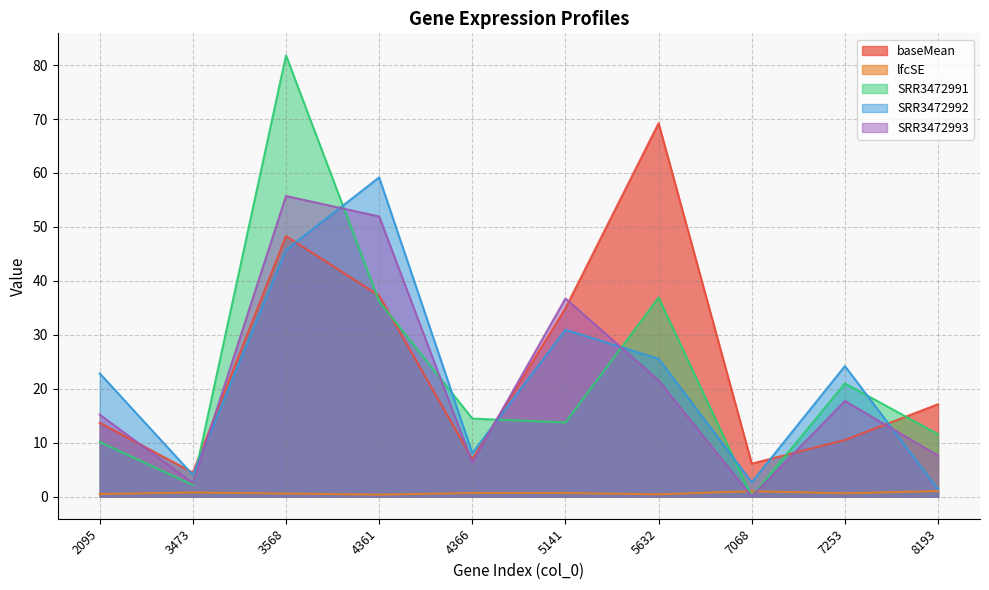

What is the difference between the maximum and minimum values in the lfcSE series?

0.7